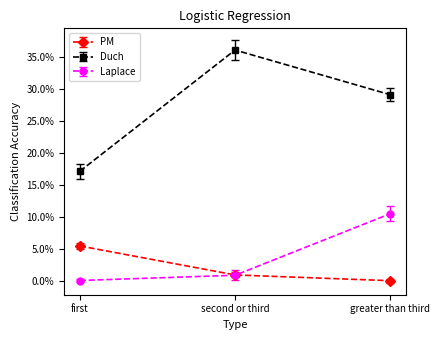

Does the chart have visible grid lines?

No